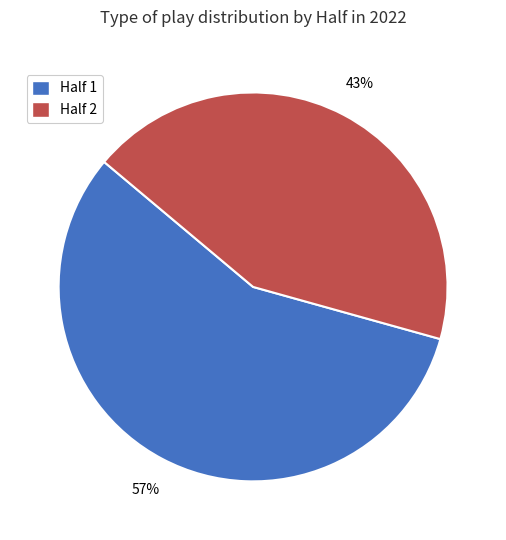

Rank the categories by value from lowest to highest.

Half 2, Half 1